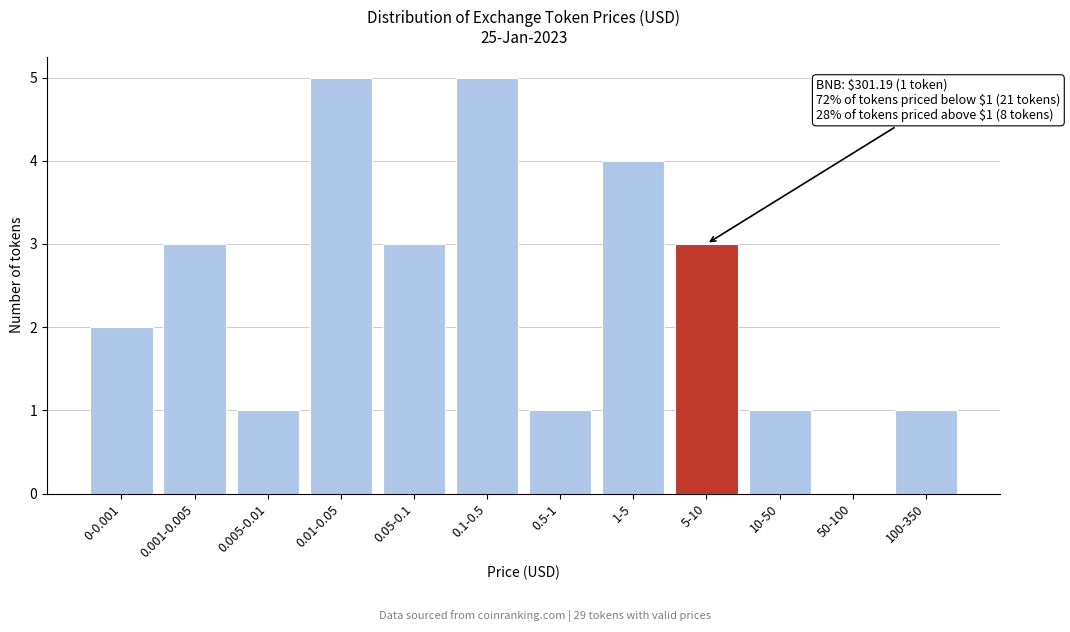

Reading right to left, what are all the values shown in this chart?

100-350=1	50-100=0	10-50=1	5-10=3	1-5=4	0.5-1=1	0.1-0.5=5	0.05-0.1=3	0.01-0.05=5	0.005-0.01=1	0.001-0.005=3	0-0.001=2